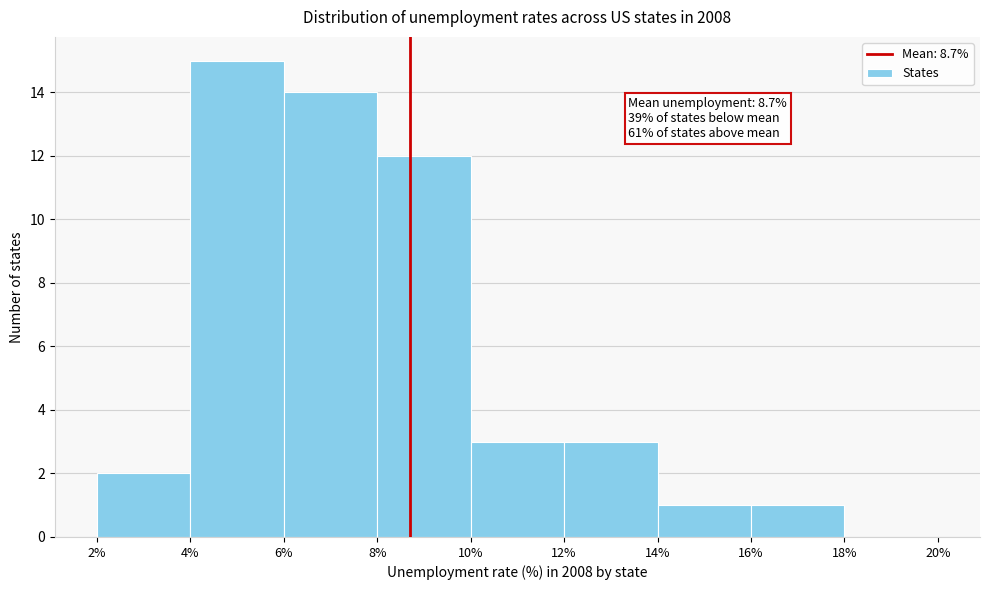

Over which range of the x-axis is the bar tallest?

4% to 6%